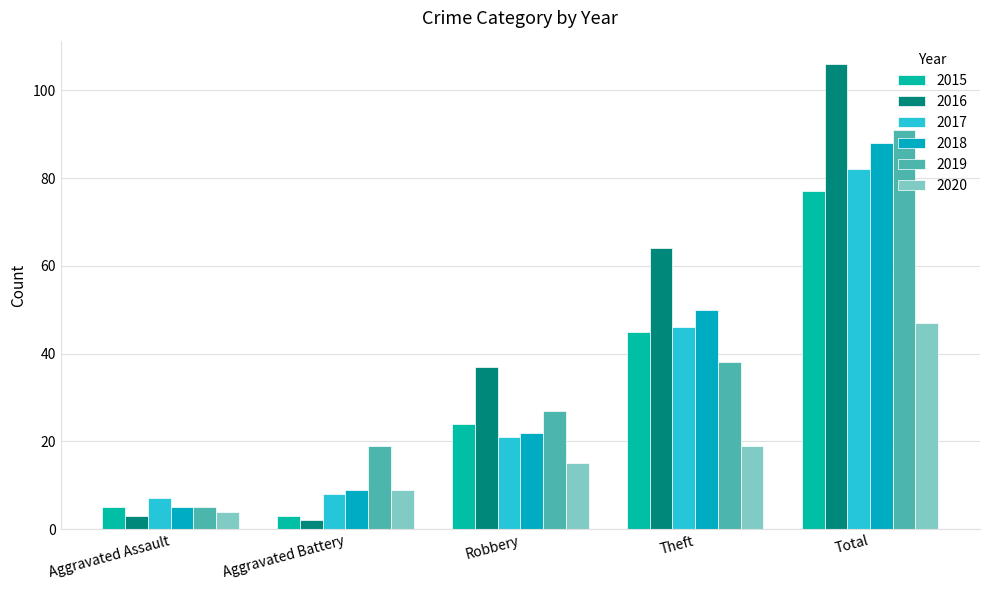

What is the value of the 2019 bar at the 5th from the left?

91